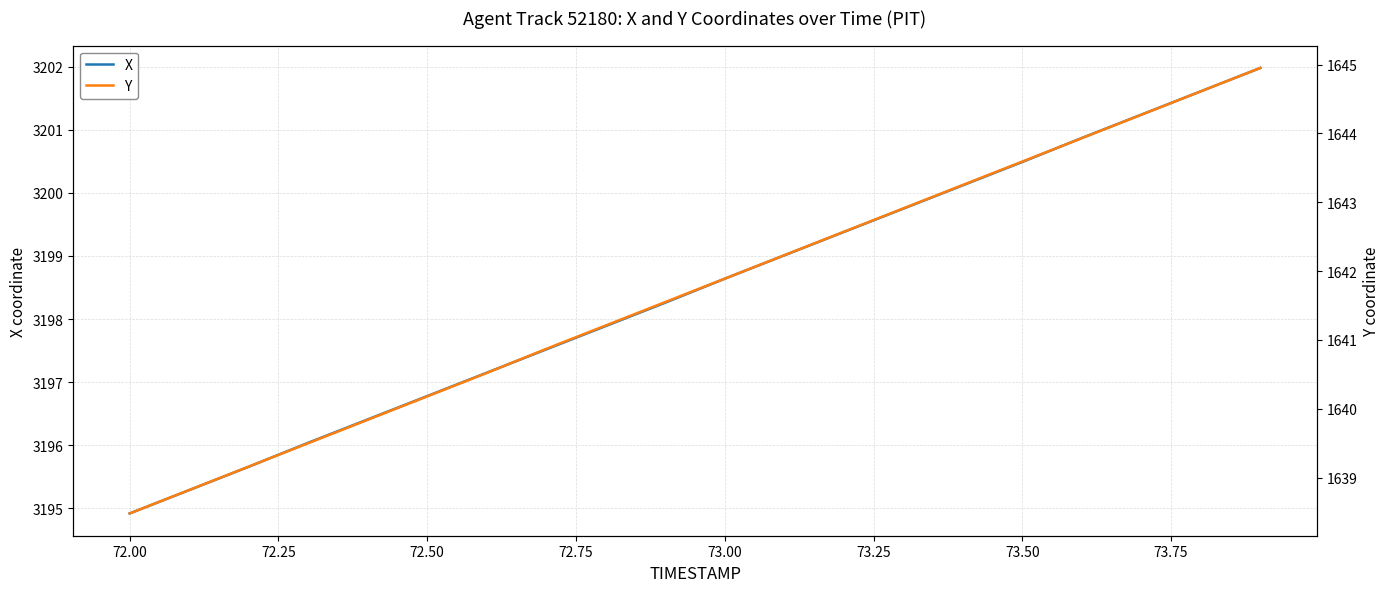

Count the number of categories in the chart.

20